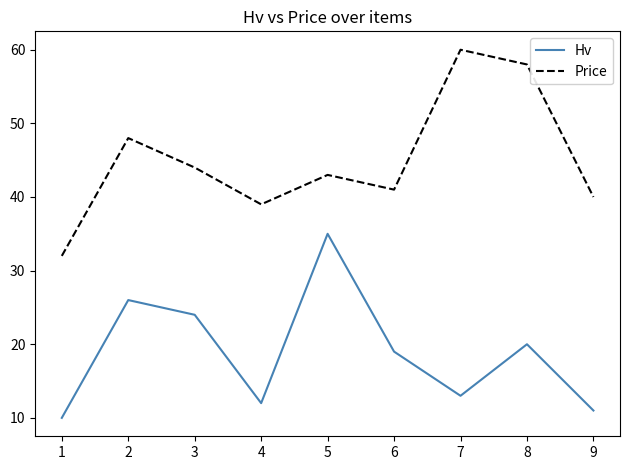

Which series has the largest total across all categories?

Price